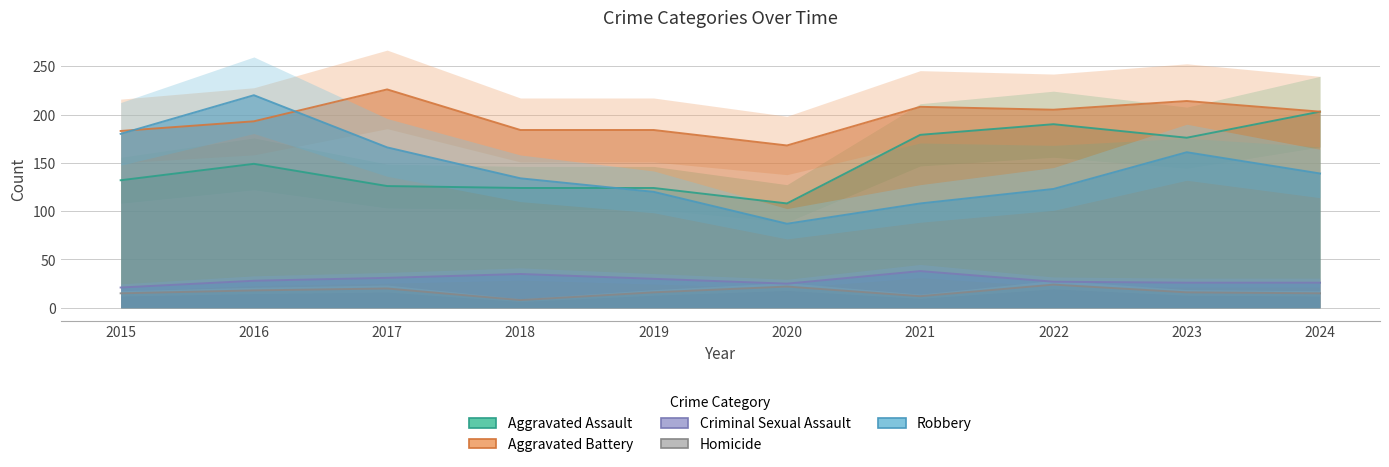

True or false: Aggravated Battery has a value of 63 at 2023.

False